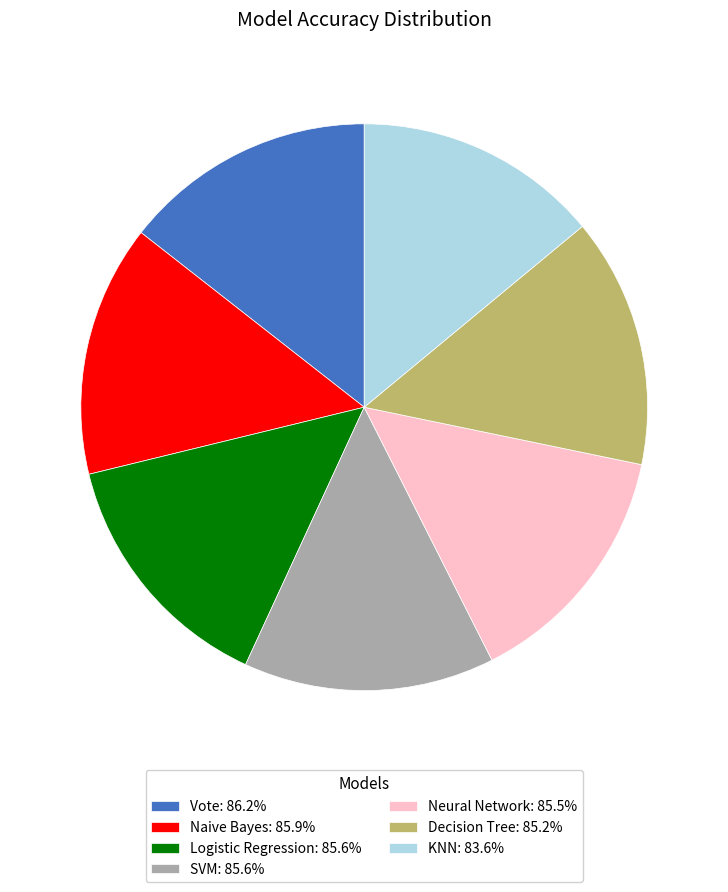

Do SVM and KNN together represent more than half of the pie?

No